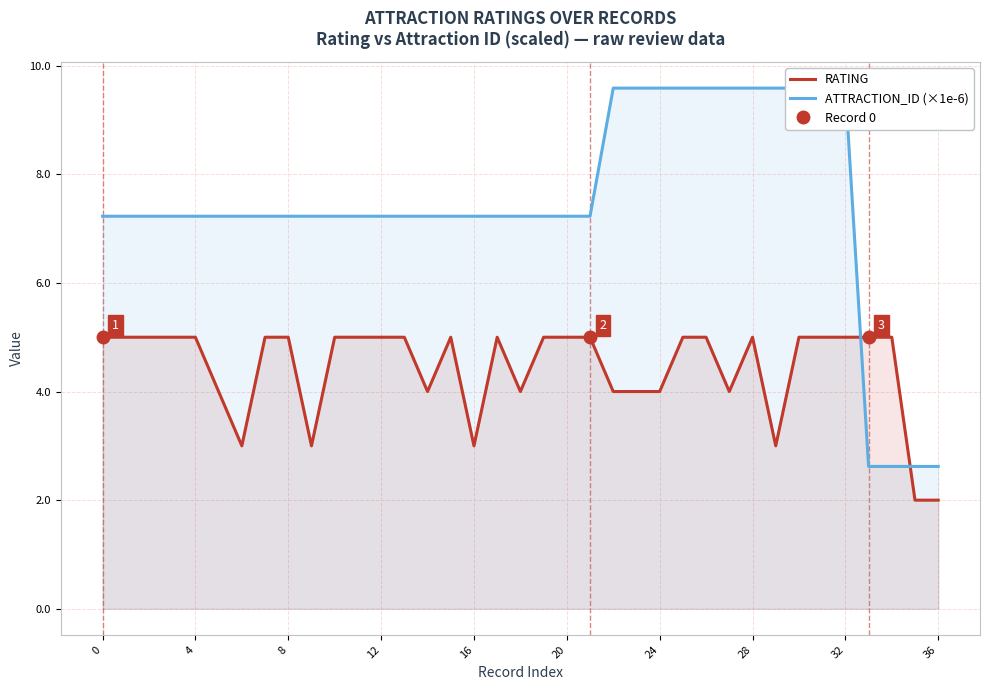

The value of RATING at 16 is 3. True or false?

True